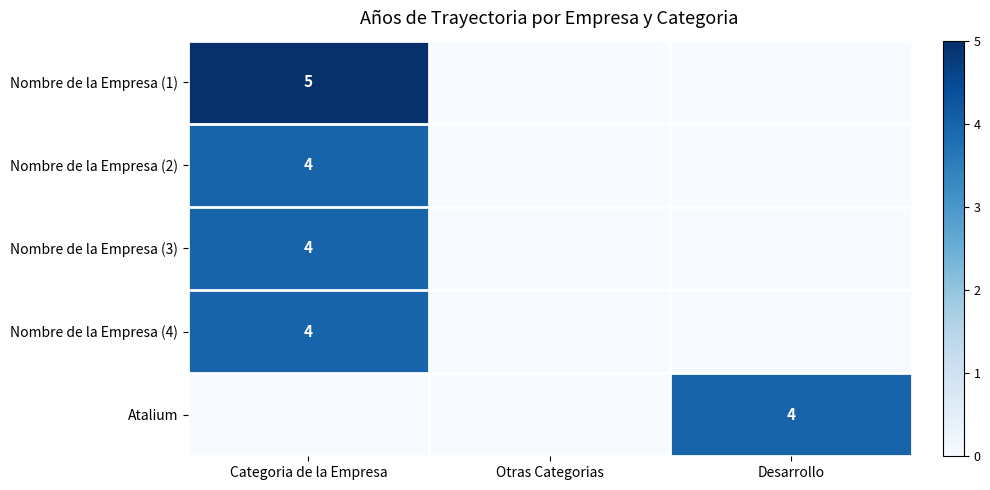

Is it true that Atalium equals 4 at Desarrollo?

True